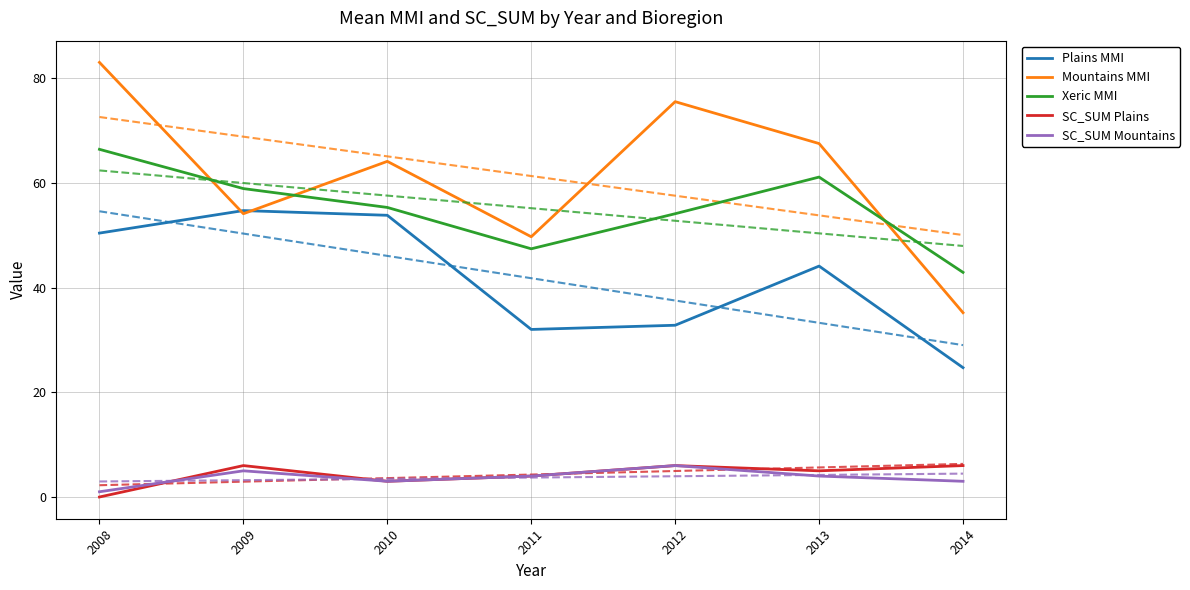

The value of SC_SUM Mountains at 2012 is 6.0. True or false?

True